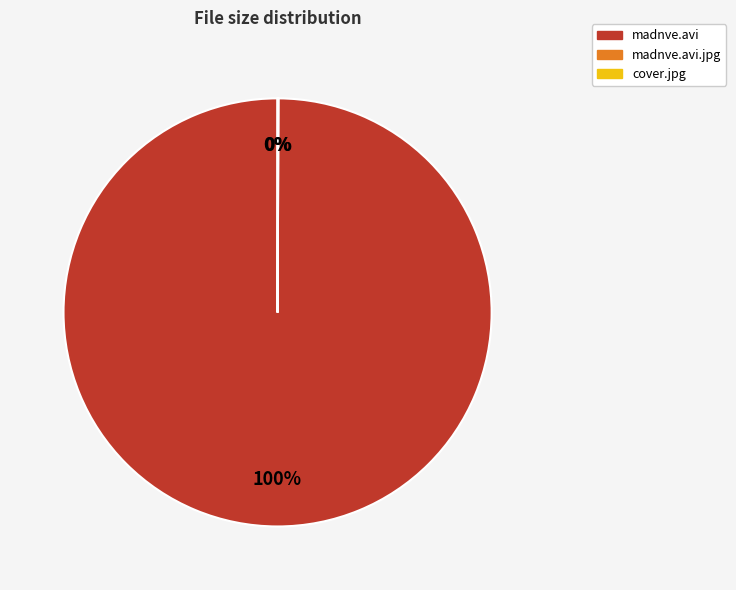

Is there any slice that represents more than half of the pie?

Yes